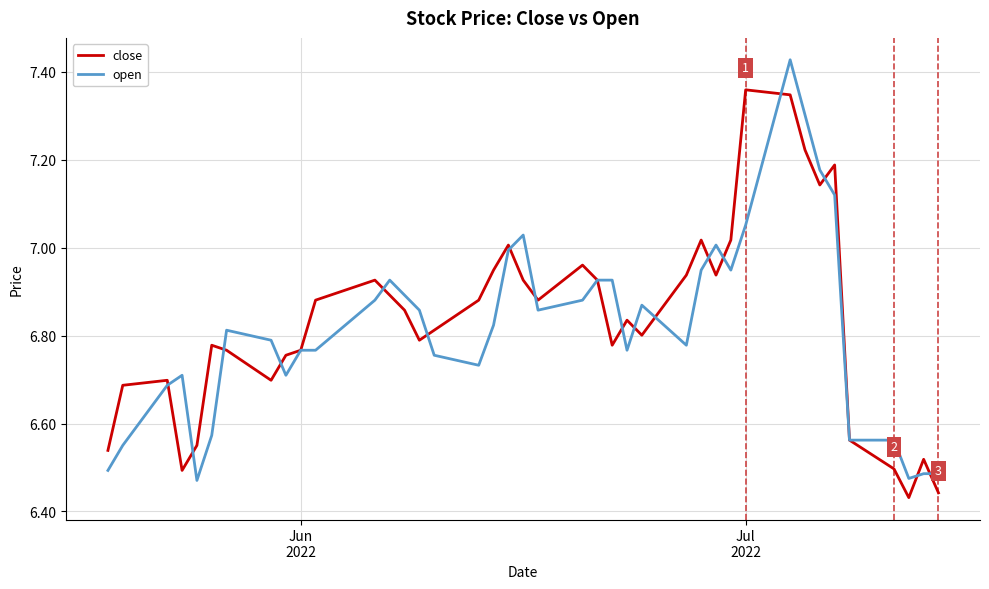

What are all the series names shown in the legend?

close, open